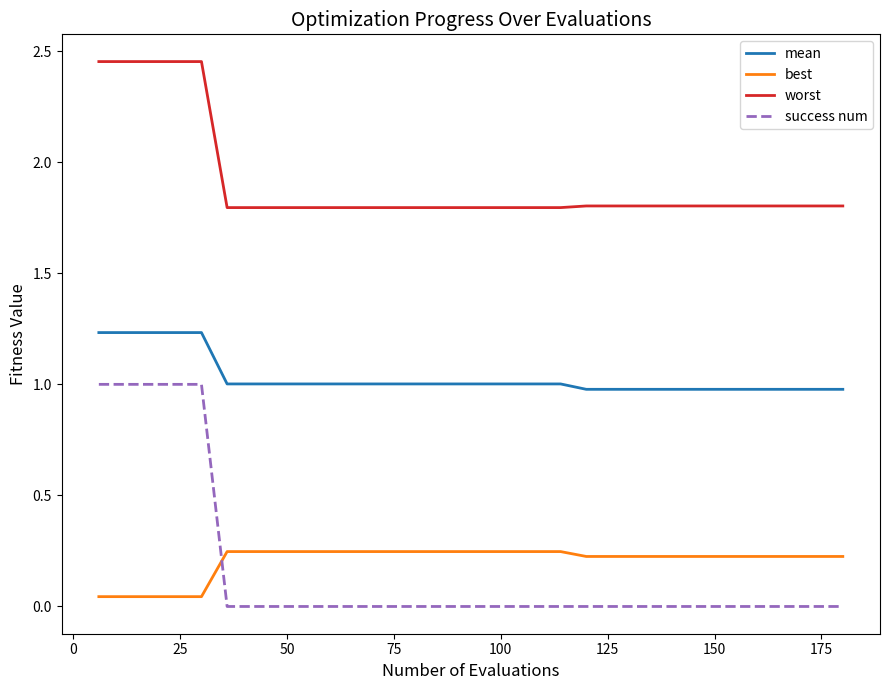

How many lines are shown in the chart?

4